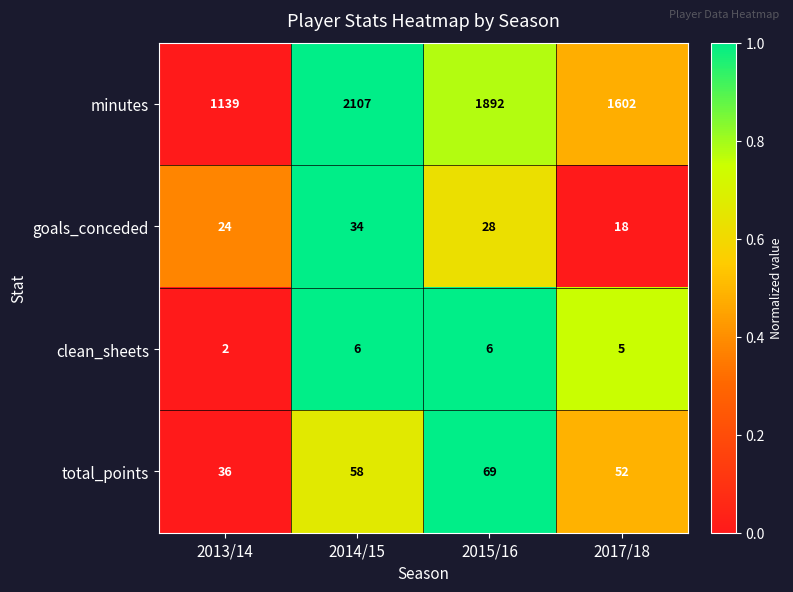

What is the sum of all goals_conceded values?

104